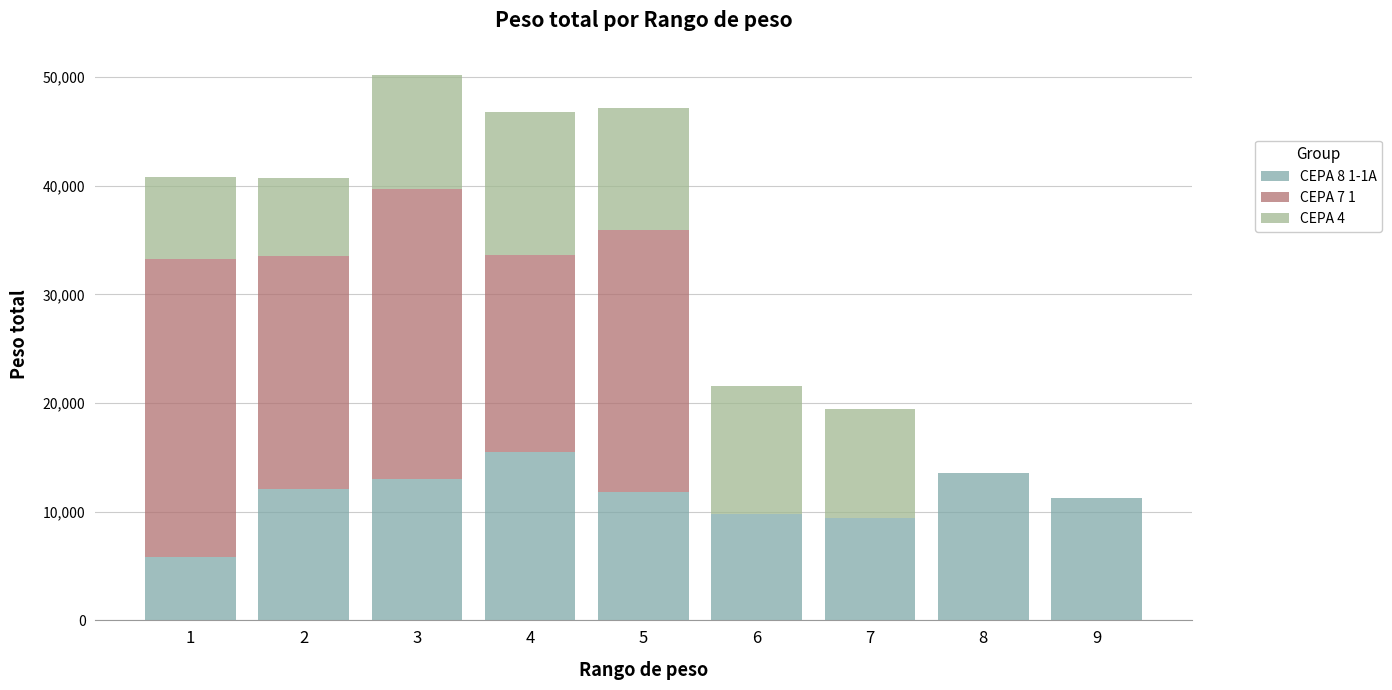

Reading right to left, transcribe the values for CEPA 8 1-1A.

9=11265	8=13606	7=9389	6=9818	5=11838	4=15471	3=13053	2=12110	1=5791